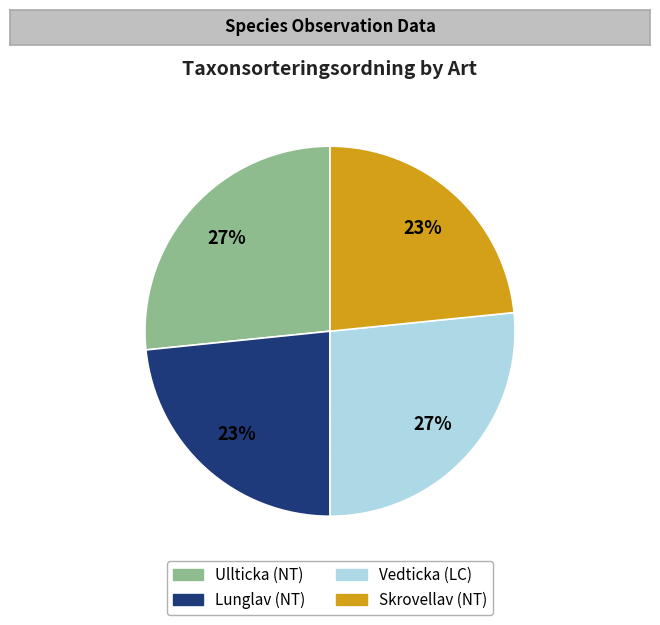

To the nearest percent, what percentage of the pie is Skrovellav (NT)?

23%